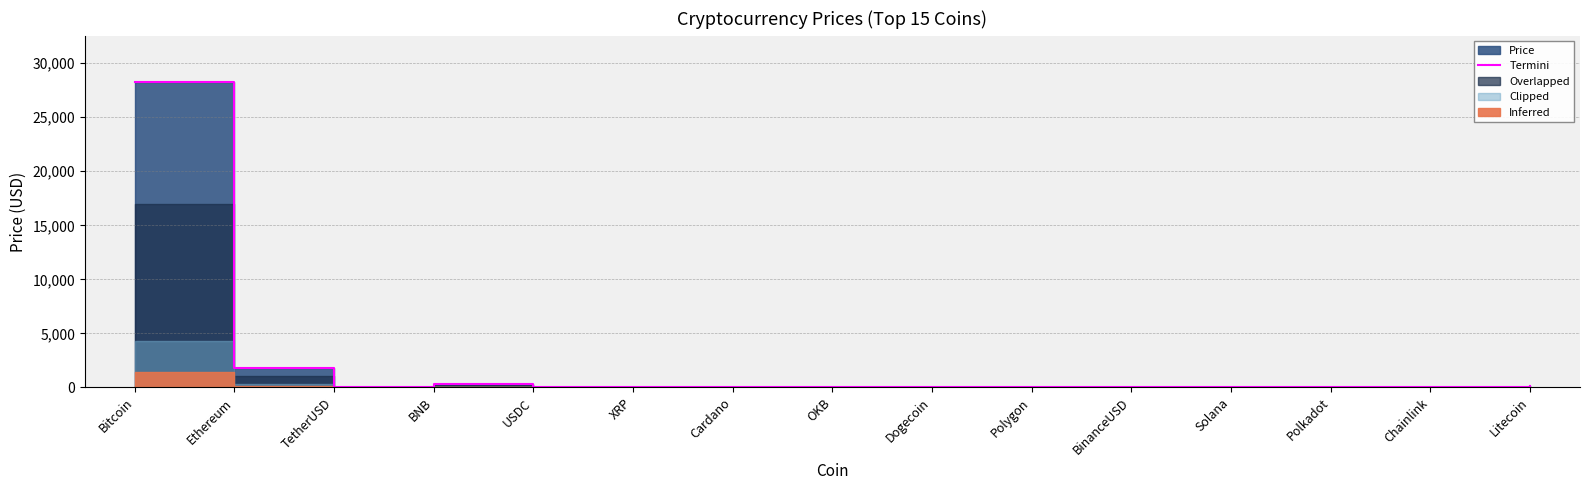

What is the label of the 7th point from the right?

Dogecoin